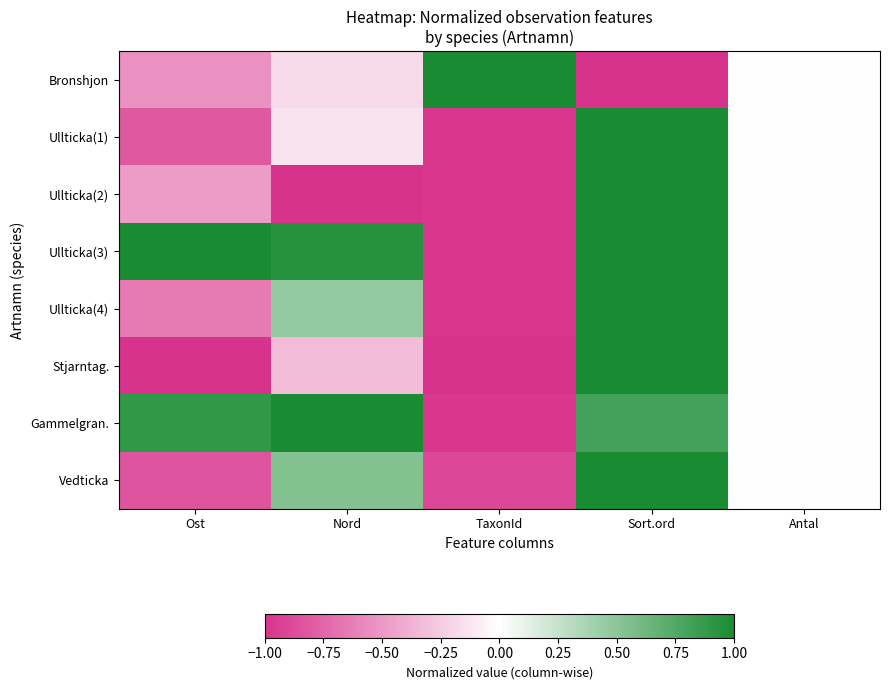

Reading left to right, list all the values displayed in this chart.

Bronshjon: Ost=-0.5	Nord=-0.2	TaxonId=1.0	Sort.ord=-1.0	Antal=0.0
Ullticka(1): Ost=-0.8	Nord=-0.1	TaxonId=-1.0	Sort.ord=1.0	Antal=0.0
Ullticka(2): Ost=-0.5	Nord=-1.0	TaxonId=-1.0	Sort.ord=1.0	Antal=0.0
Ullticka(3): Ost=1.0	Nord=0.9	TaxonId=-1.0	Sort.ord=1.0	Antal=0.0
Ullticka(4): Ost=-0.6	Nord=0.5	TaxonId=-1.0	Sort.ord=1.0	Antal=0.0
Stjarntag.: Ost=-1.0	Nord=-0.3	TaxonId=-1.0	Sort.ord=1.0	Antal=0.0
Gammelgran.: Ost=0.9	Nord=1.0	TaxonId=-1.0	Sort.ord=0.8	Antal=0.0
Vedticka: Ost=-0.8	Nord=0.5	TaxonId=-0.9	Sort.ord=1.0	Antal=0.0